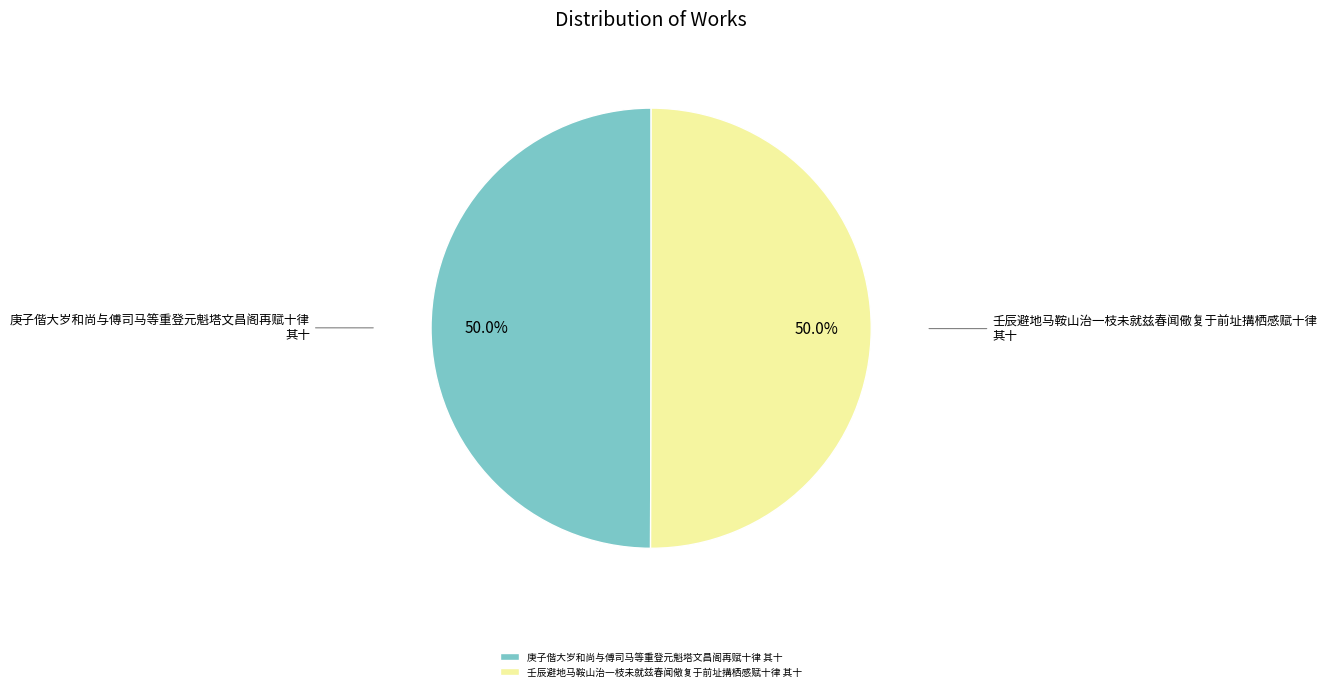

True or false: 庚子偕大岁和尚与傅司马等重登元魁塔文昌阁再赋十律 其十 accounts for 50% of the total.

True